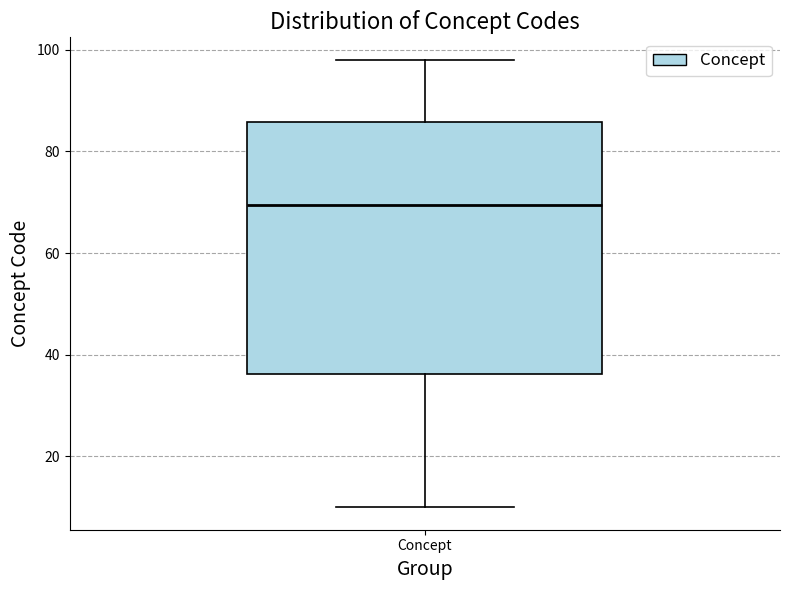

Transcribe this box plot: give where the median line is, the range the box spans, and where the two whiskers end, as read against the y-axis. The values are not printed on the chart, so give them approximately, as read against the axis.

median 70, box 36 to 86, whiskers 10 to 98